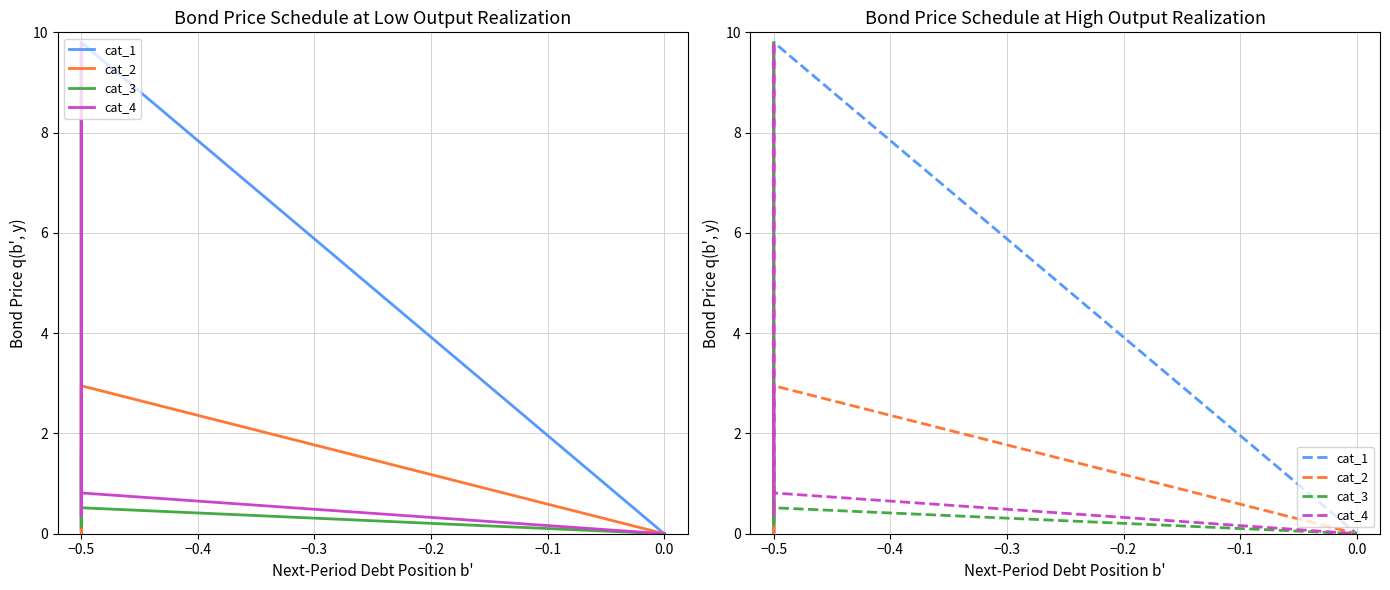

How many lines are shown in the chart?

4